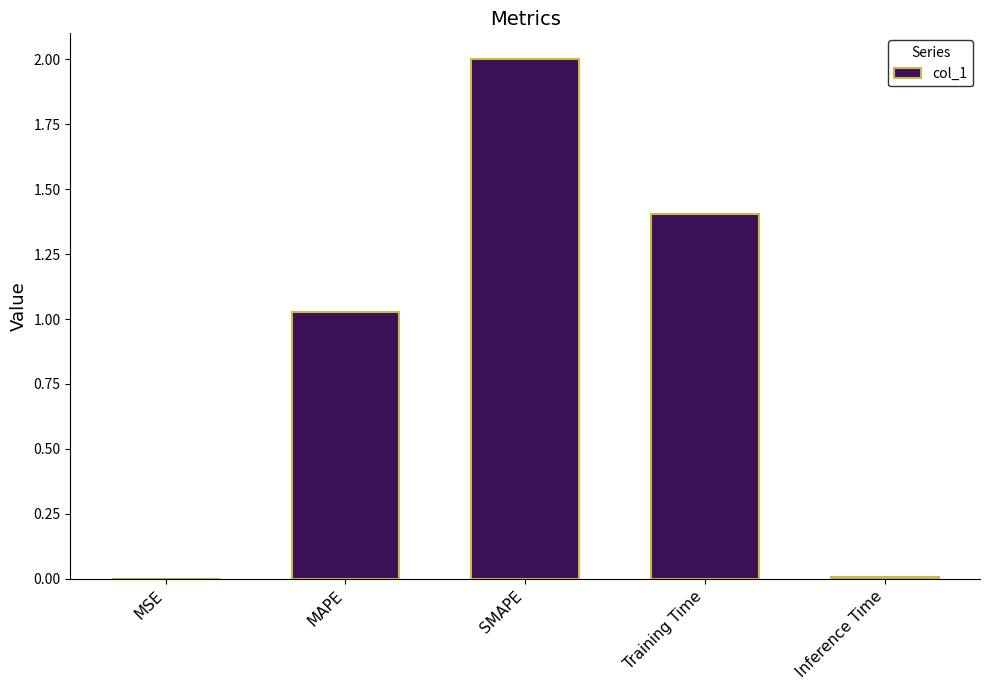

Is it true that the value at MAPE is 0.3?

False